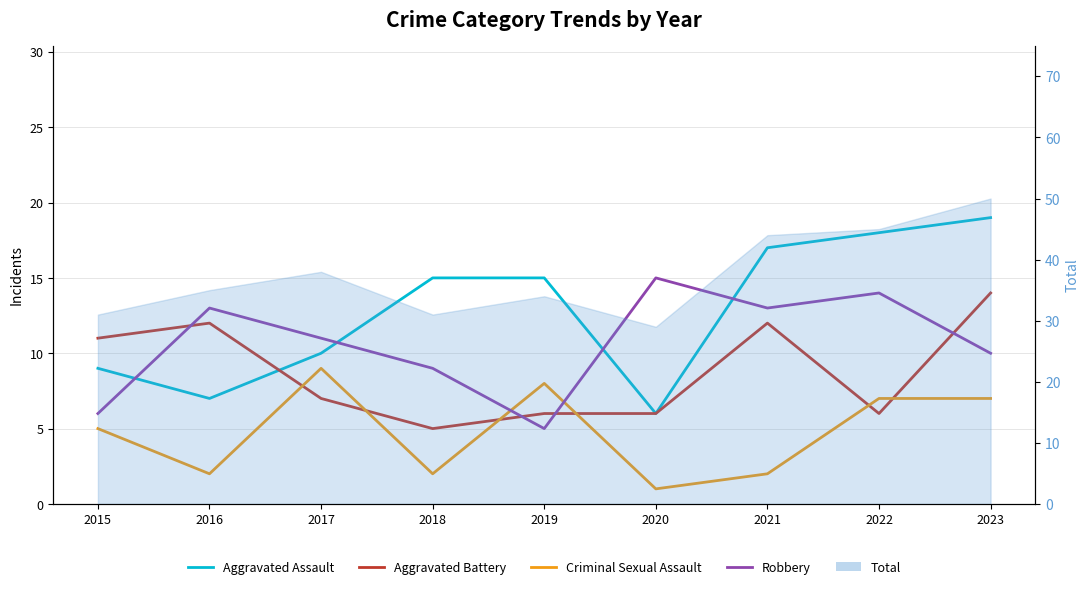

After their last crossing, which series has the higher values: Robbery or Aggravated Battery?

Aggravated Battery